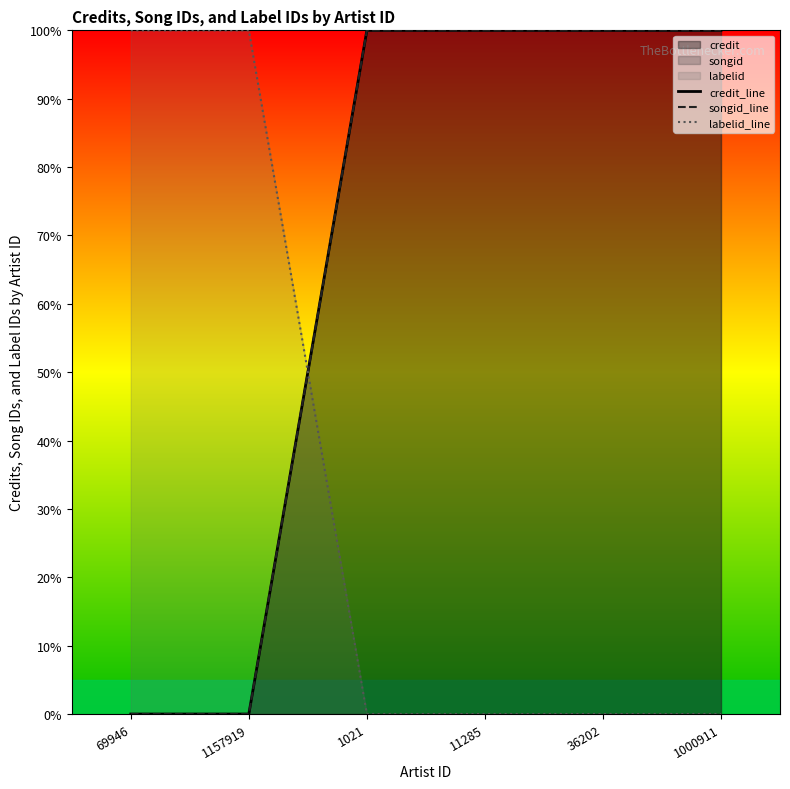

What is the difference between the songid_line values at 1021 and 69946?

100